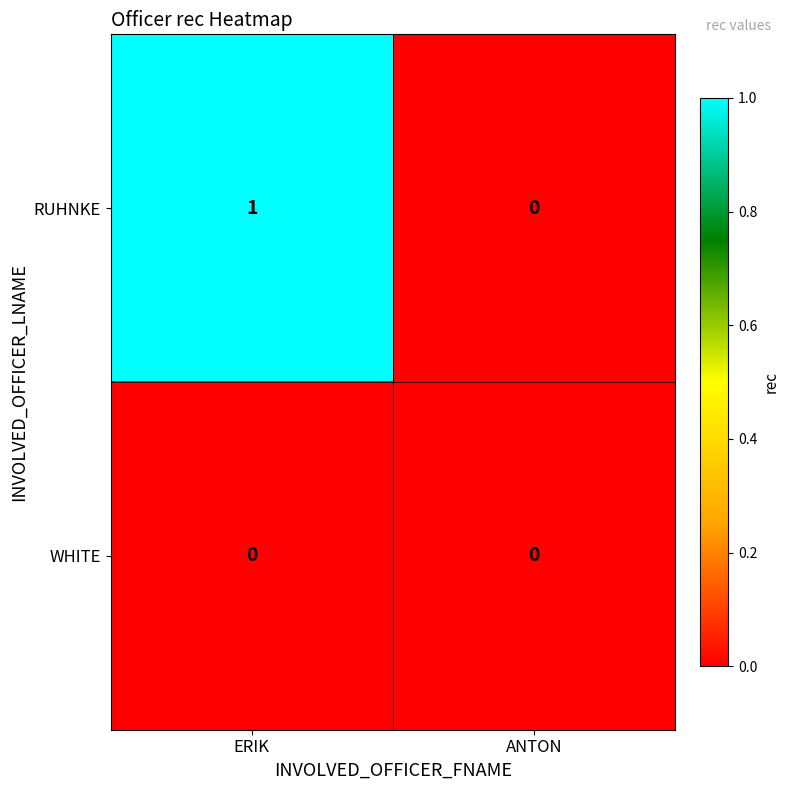

Is it true that RUHNKE equals -1 at ANTON?

False